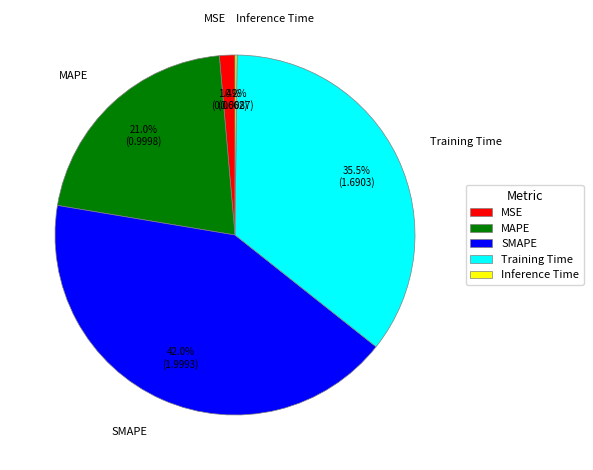

What portion of the pie excludes SMAPE?

58.0%